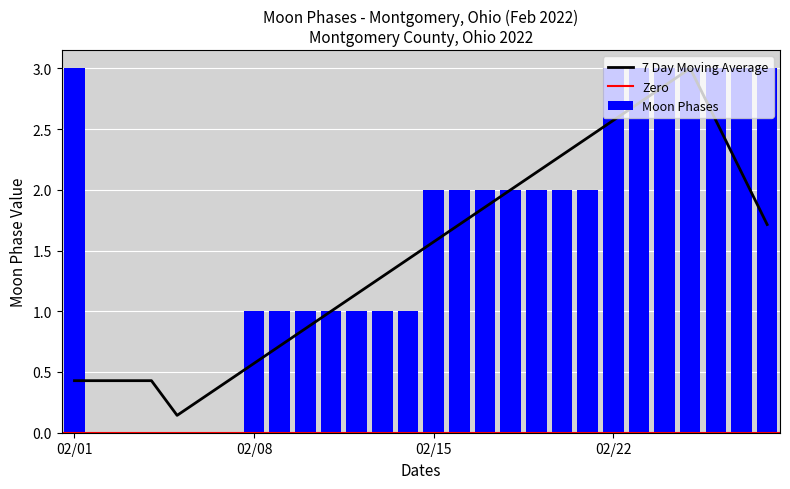

Reading left to right, list all the values displayed in this chart.

3	0	0	0	0	0	0	1	1	1	1	1	1	1	2	2	2	2	2	2	2	3	3	3	3	3	3	3